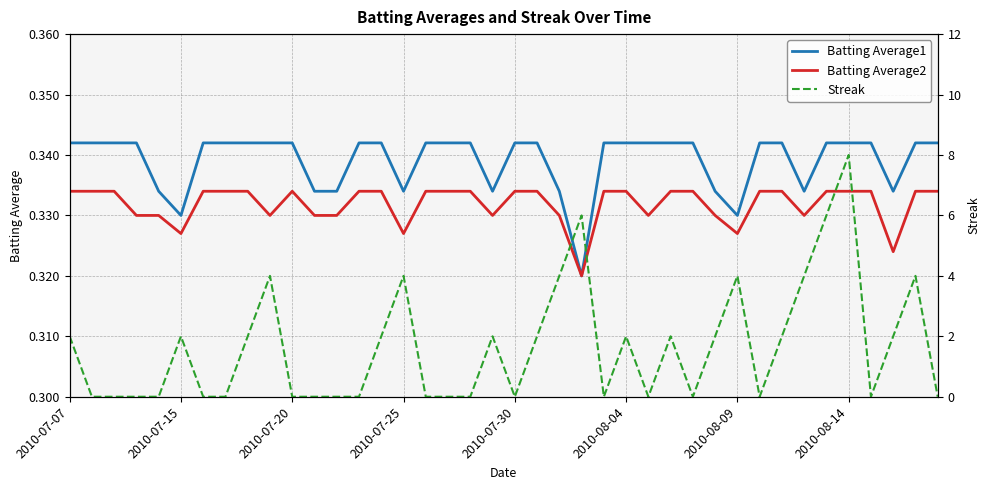

The Batting Average2 series shows 0.1 at 2010-07-25. True or false?

False